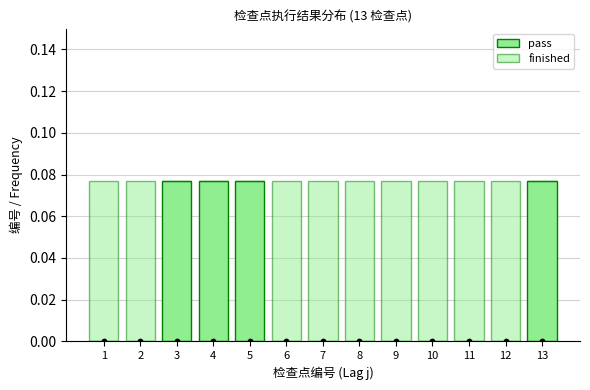

Which series contains the highest Y value?

pass